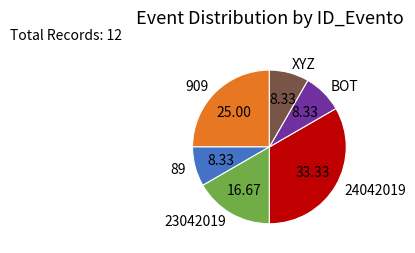

Between 909 and XYZ, which is larger?

909